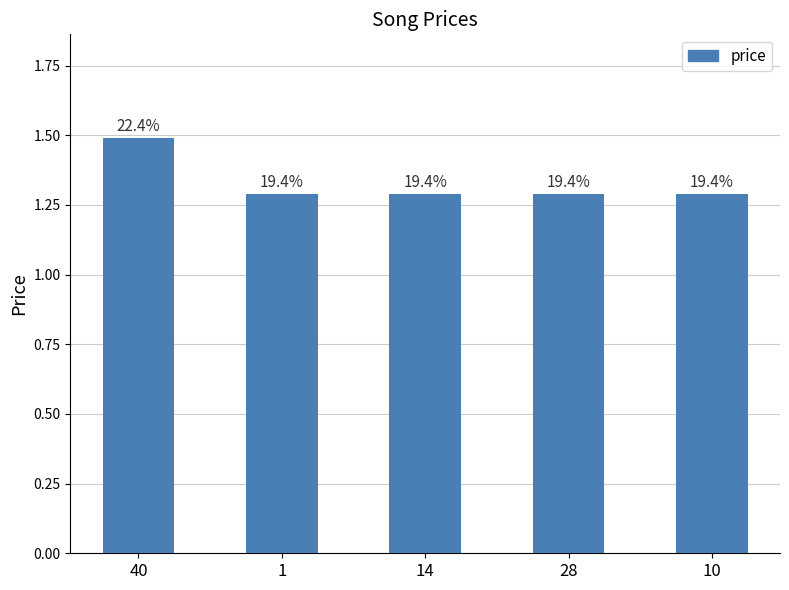

The value at 14 is 1.3. True or false?

True